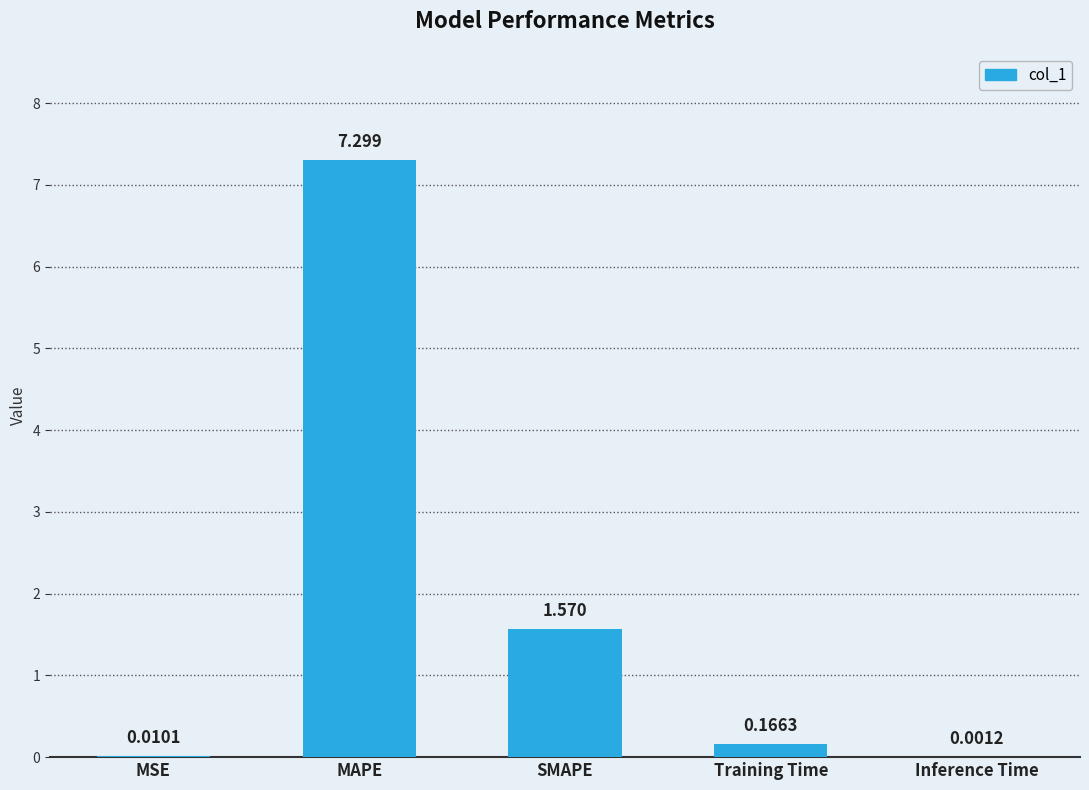

At which label is the value closest to 3?

SMAPE